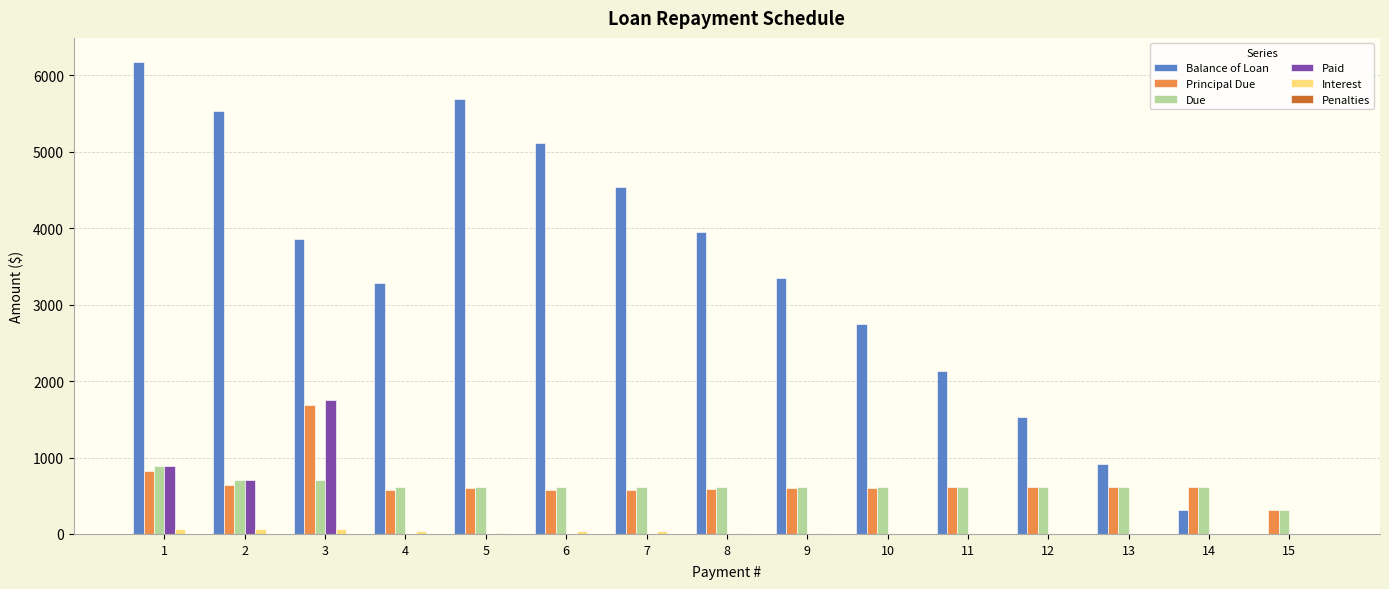

At which label does Due first exceed 608?

1